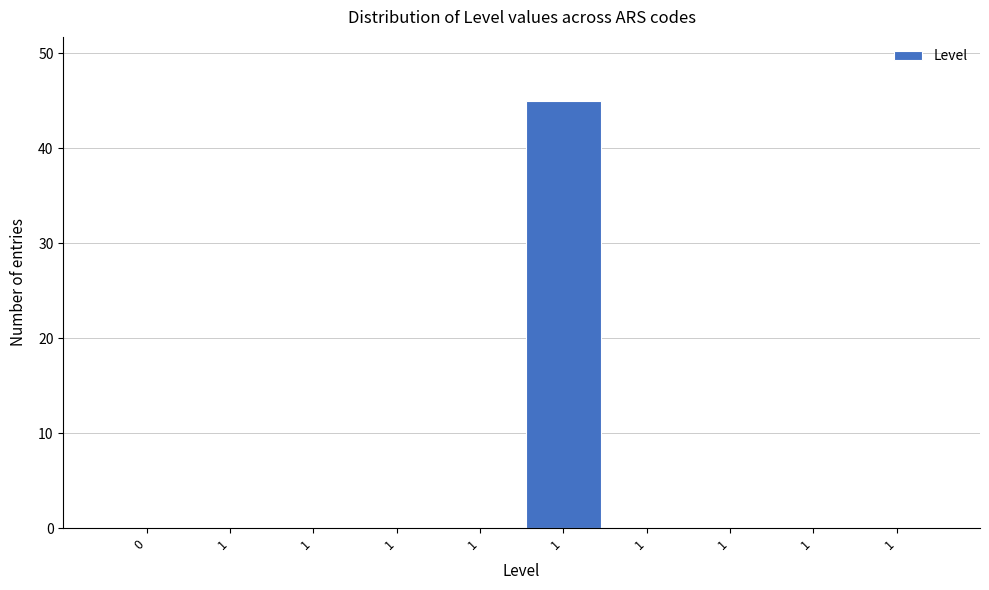

Count the number of data series in this chart.

1